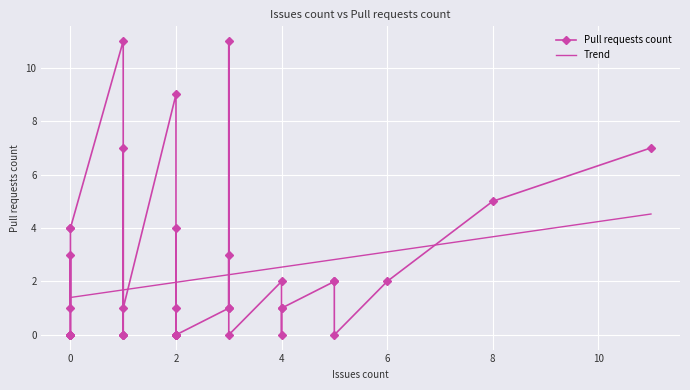

Reading left to right, extract all data points from this chart.

Pull requests count: 1.0	3.0	0.0	0.0	0.0	0.0	0.0	0.0	4.0	4.0	11.0	0.0	0.0	0.0	7.0	1.0	9.0	1.0	0.0	4.0	0.0	0.0	0.0	0.0	0.0	1.0	11.0	1.0	3.0	0.0	2.0	0.0	1.0	1.0	2.0	2.0	0.0	2.0	5.0	7.0
Trend: 1.4	1.4	1.4	1.4	1.4	1.4	1.4	1.4	1.4	1.4	1.7	1.7	1.7	1.7	1.7	1.7	2.0	2.0	2.0	2.0	2.0	2.0	2.0	2.0	2.0	2.3	2.3	2.3	2.3	2.3	2.5	2.5	2.5	2.5	2.8	2.8	2.8	3.1	3.7	4.5